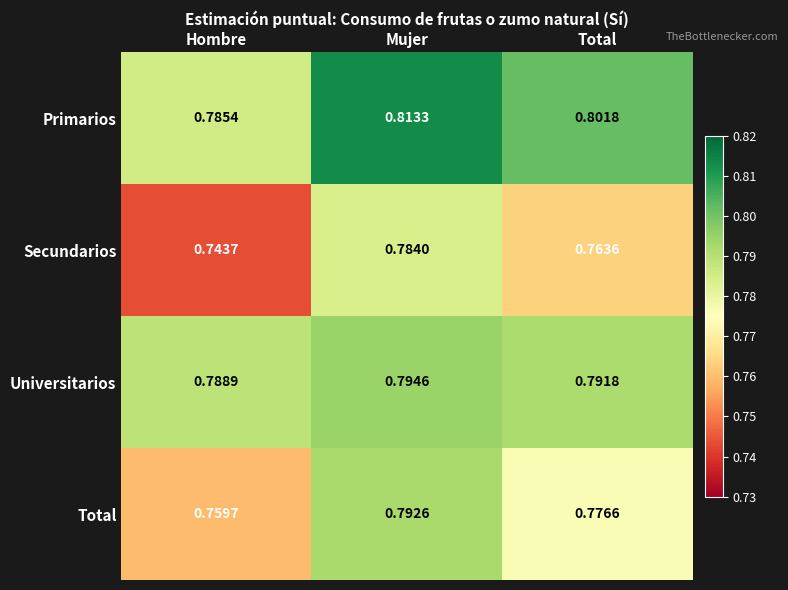

Which series has the largest total across all categories?

Primarios